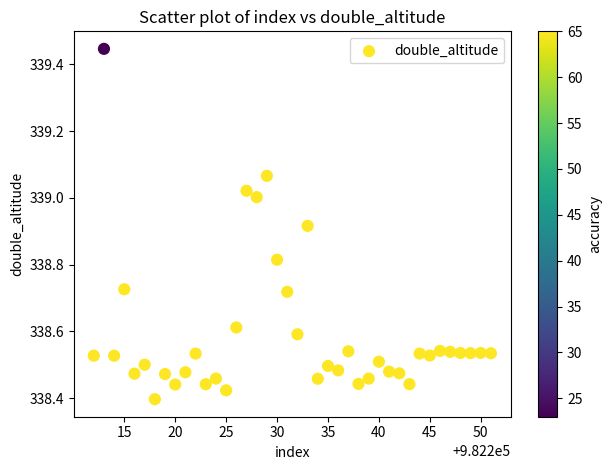

What is the range of X values (max minus min)?

39.0